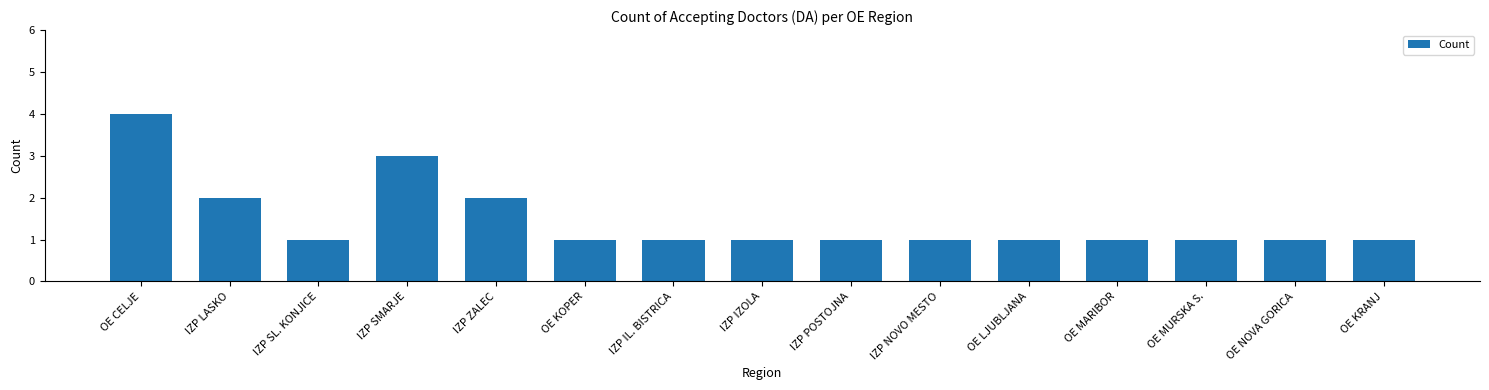

What is the change in value from IZP ZALEC to IZP IZOLA?

-1